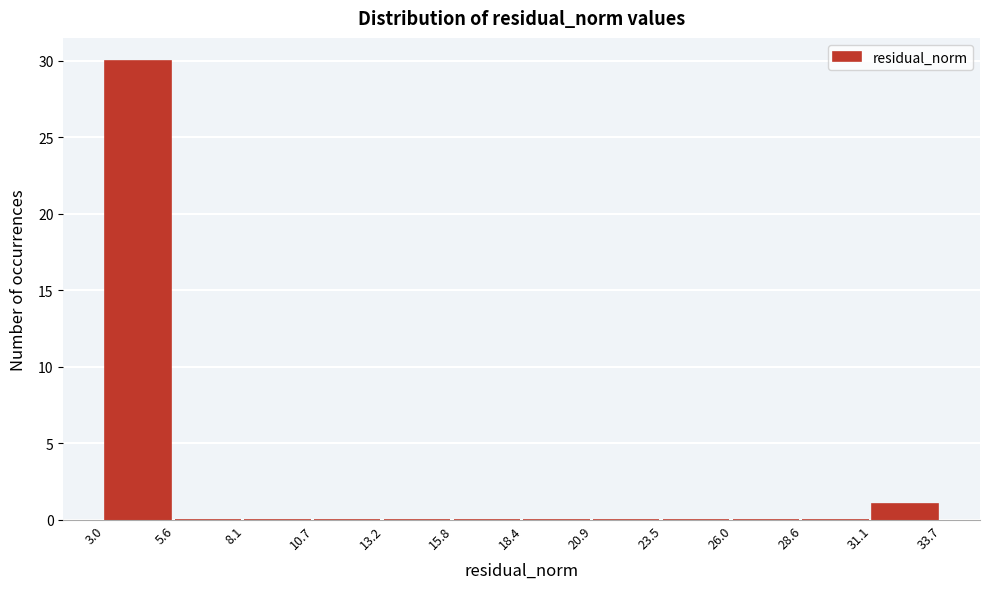

Which range on the x-axis has the tallest bar?

3.0 to 5.6